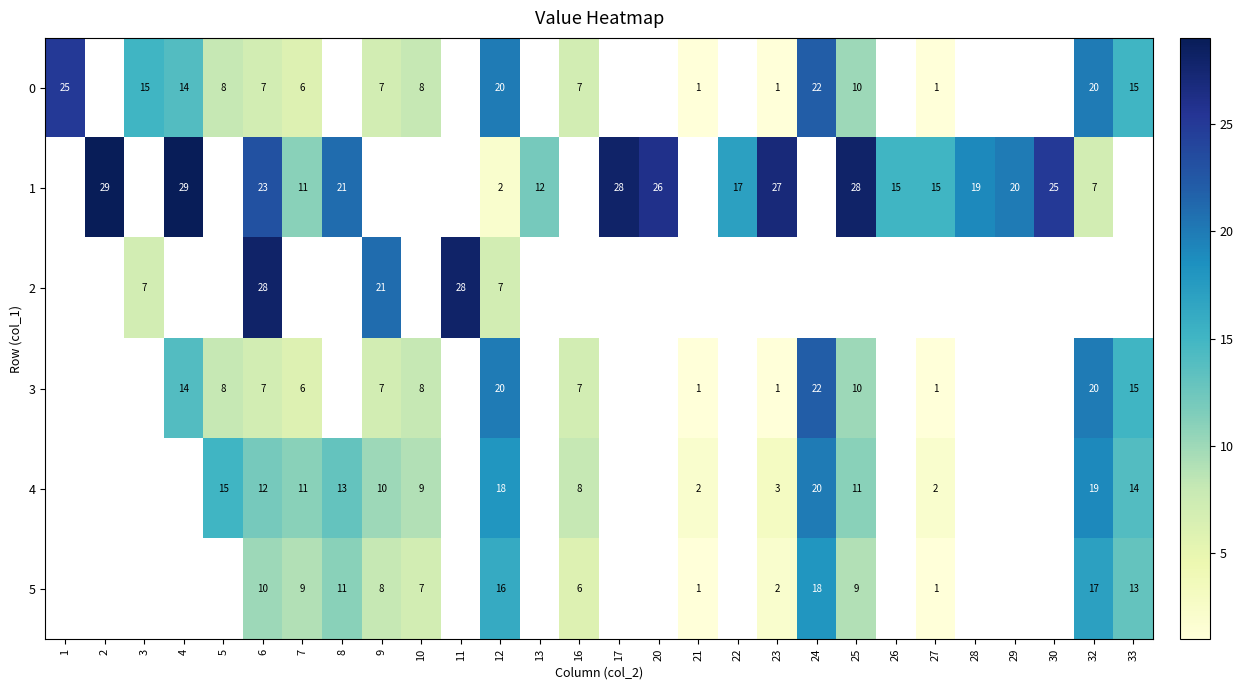

What is the difference between the 1 values at 6 and 12?

21